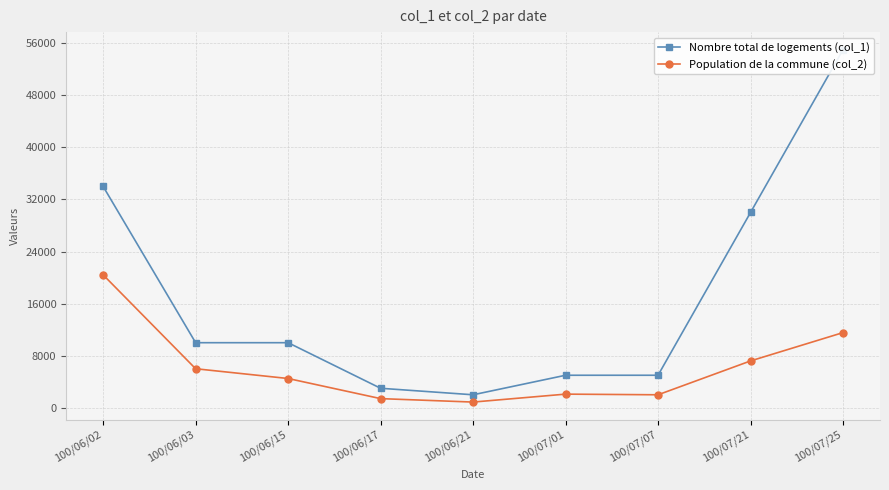

How many data points in Population de la commune (col_2) are above 4500?

4